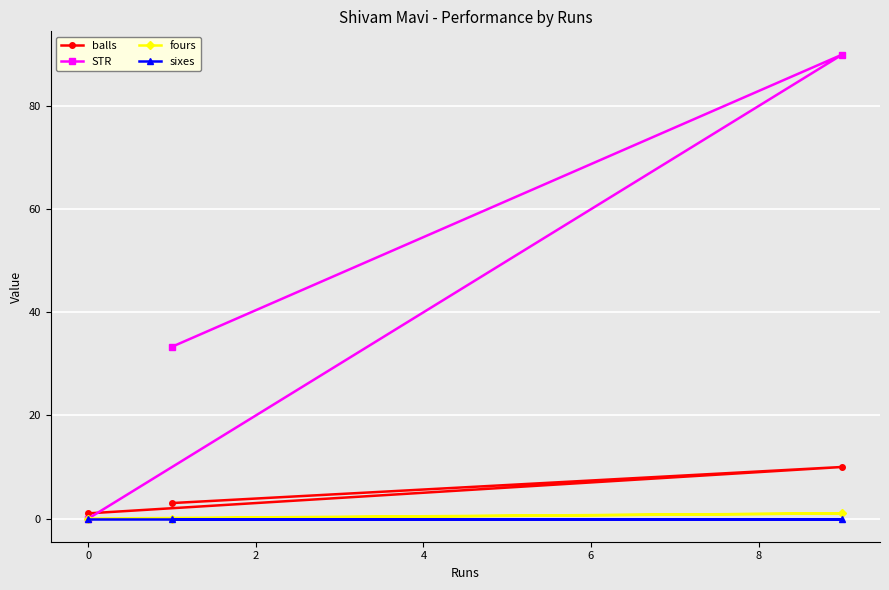

Which series has the largest total across all categories?

STR